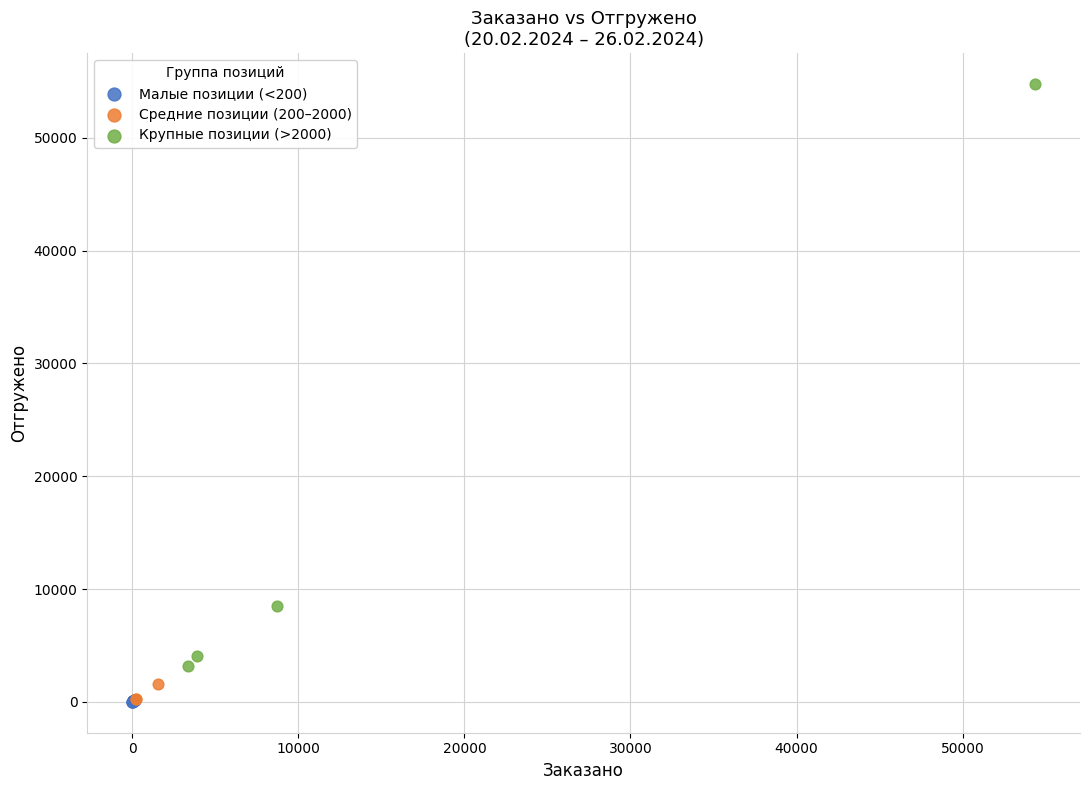

Which series has the largest Y range (max minus min)?

Крупные позиции (>2000)